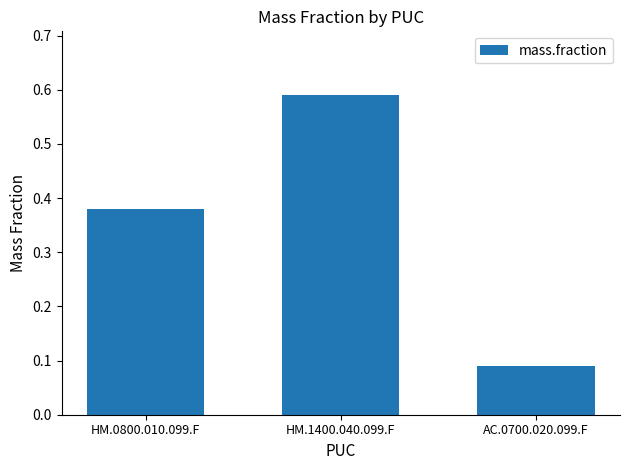

Does the chart contain stacked bars?

No